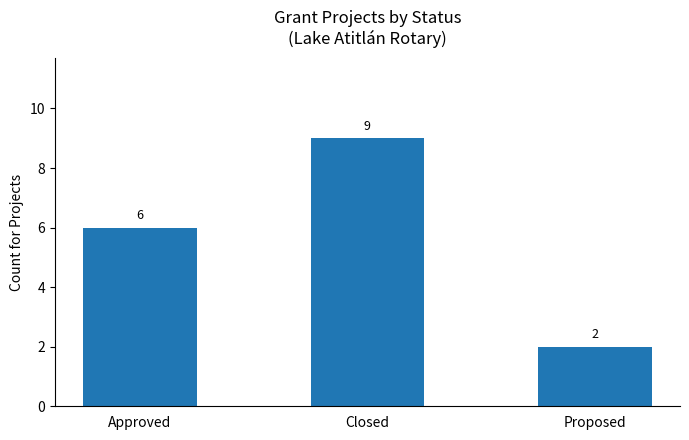

Where is the data nearest to the value 5?

Approved